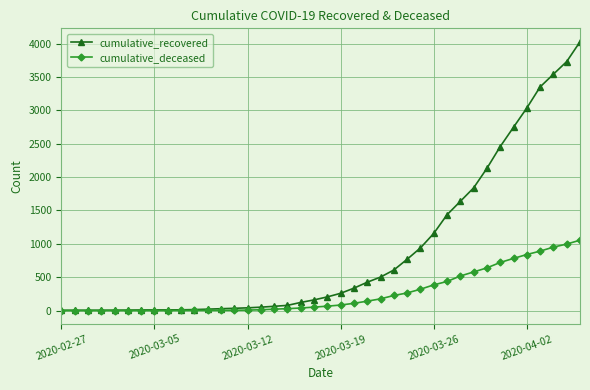

What is the greatest value displayed?

4028